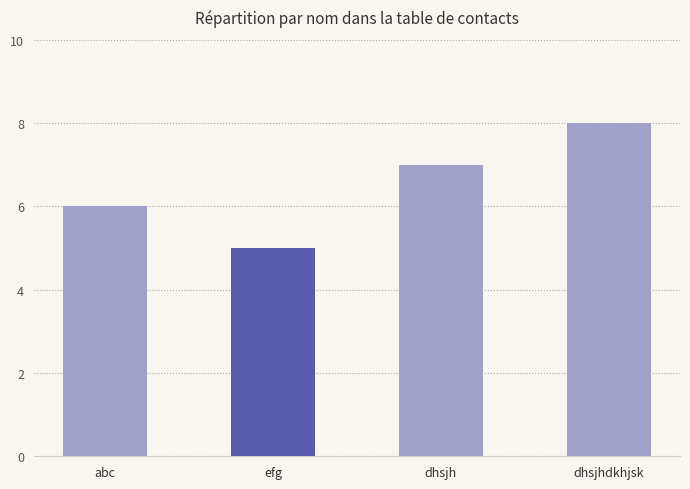

Between efg and dhsjh, which is larger?

dhsjh